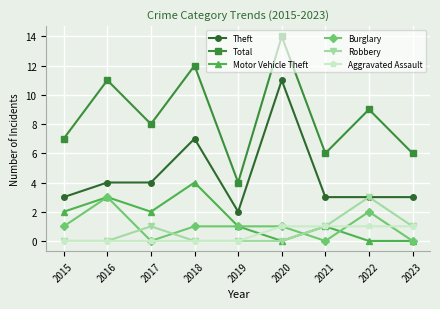

At which category does the chart reach its peak across all series?

2020